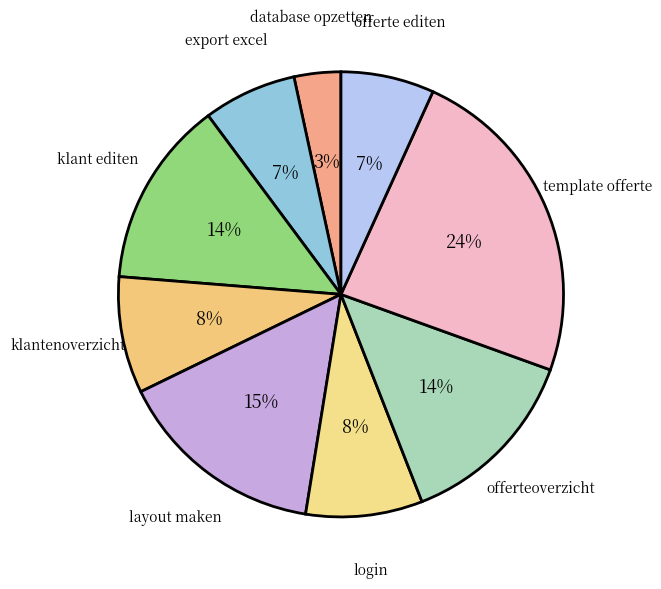

Which slice is the smallest?

database opzetten